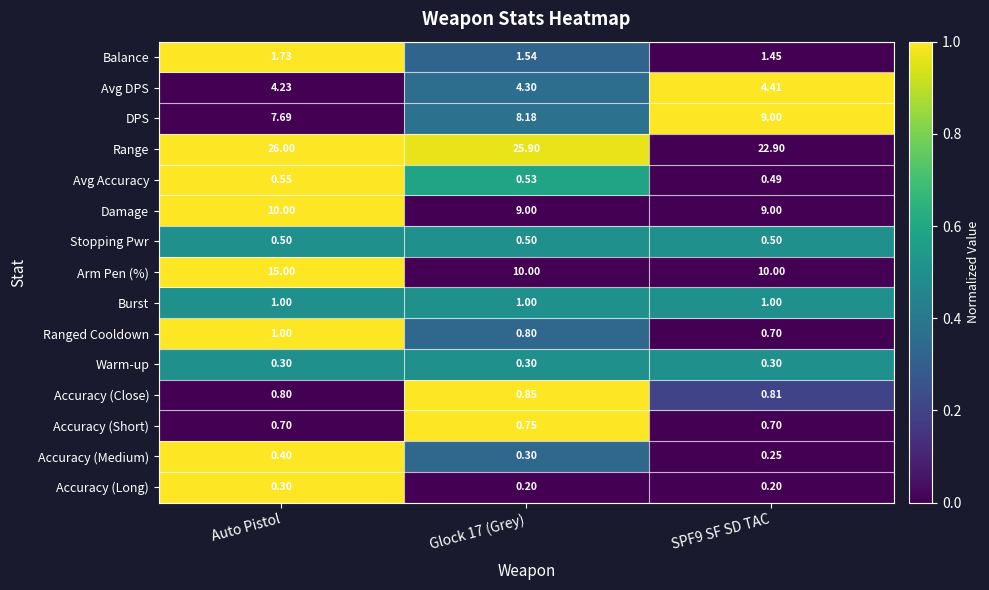

Count the number of data series in this chart.

15